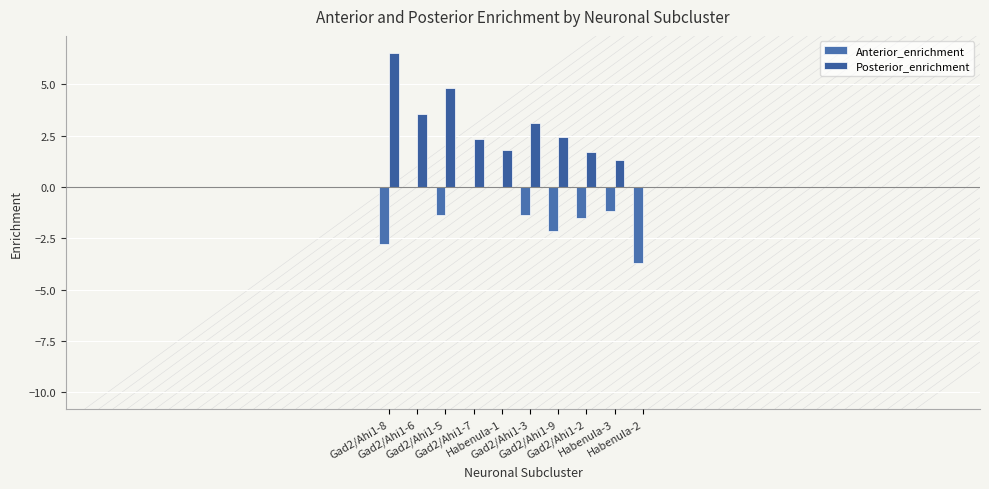

Reading left to right, extract all data points from this chart.

Anterior_enrichment: -2.8	0.0	-1.4	0.0	0.0	-1.4	-2.2	-1.5	-1.1	-3.7
Posterior_enrichment: 6.5	3.6	4.8	2.3	1.8	3.1	2.4	1.7	1.3	0.0